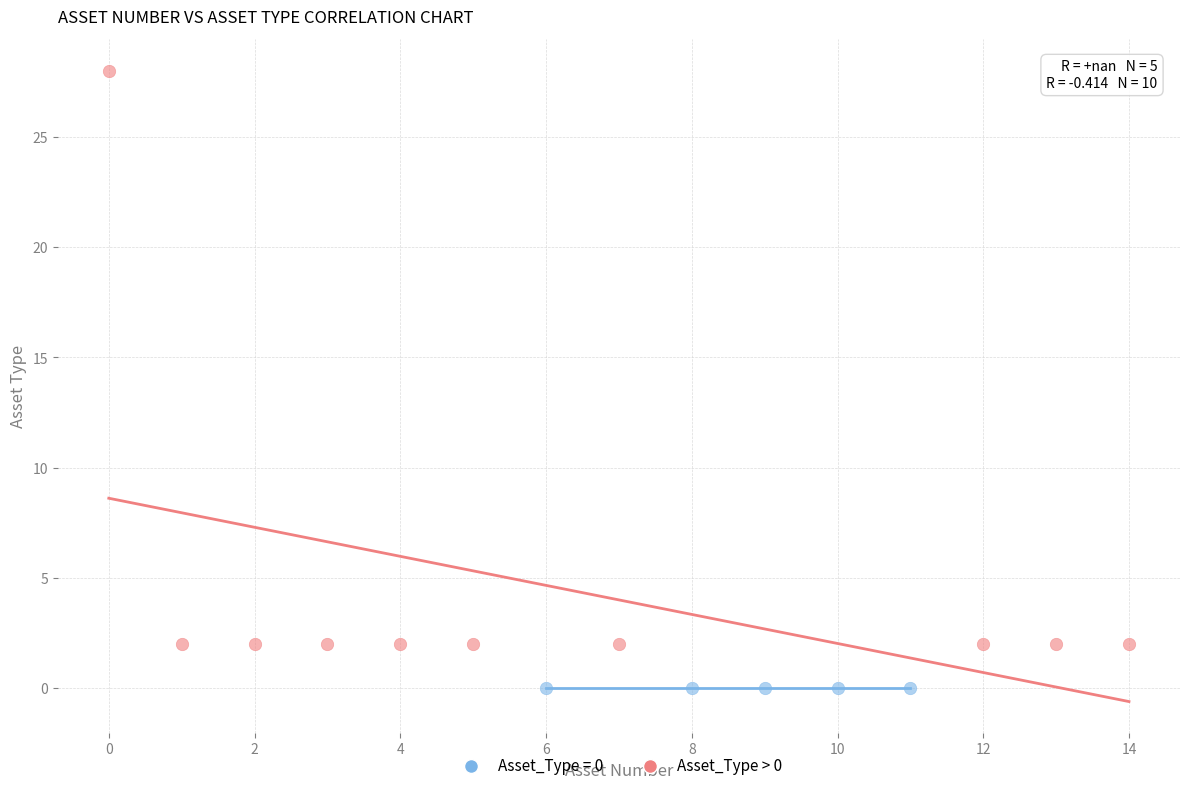

Which series reaches the maximum Y coordinate?

Asset_Type > 0